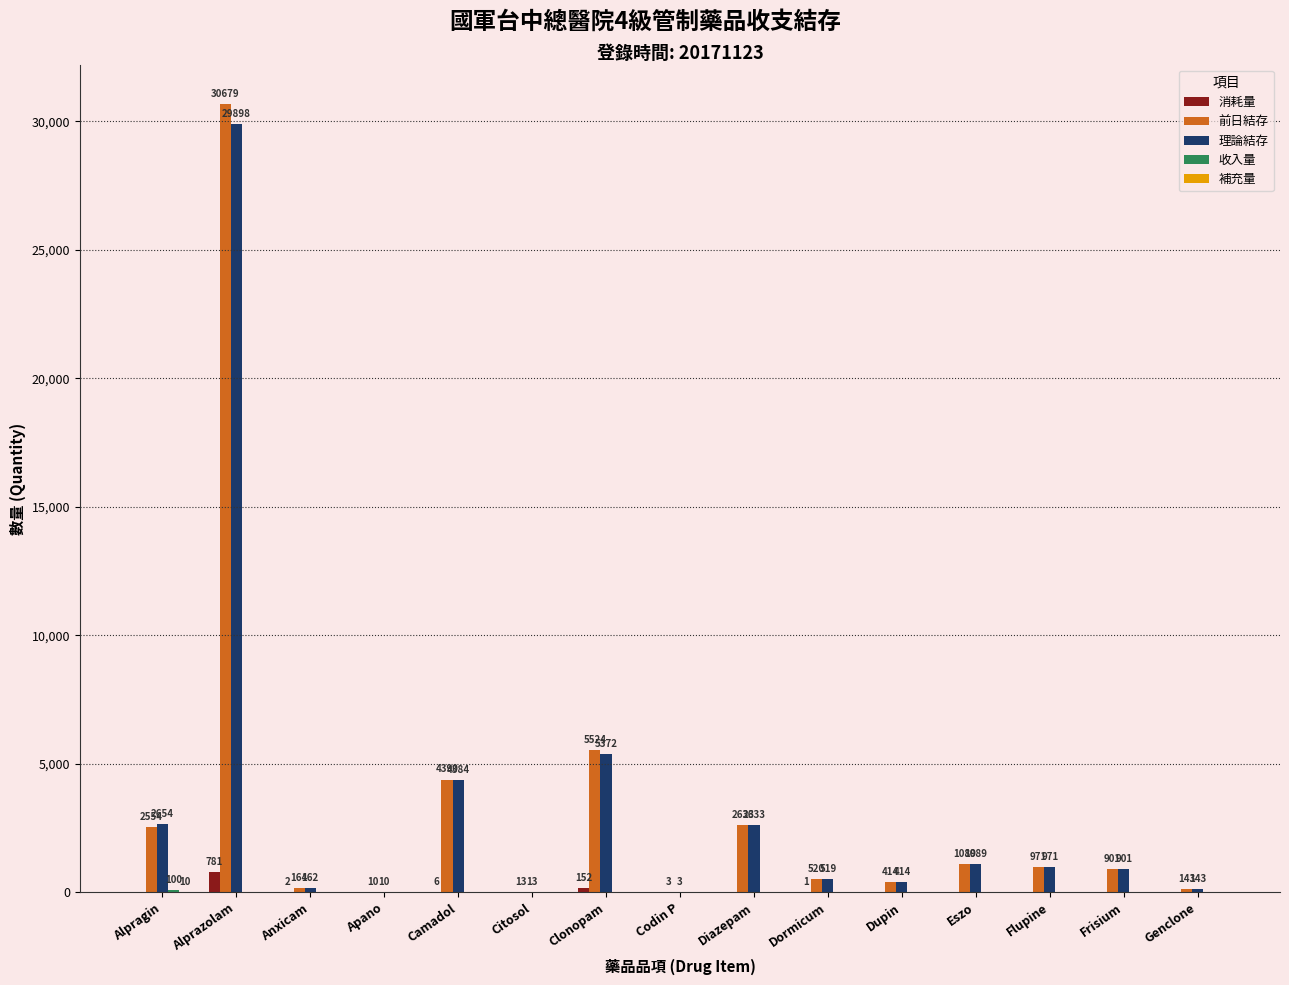

How many groups of bars are there?

15